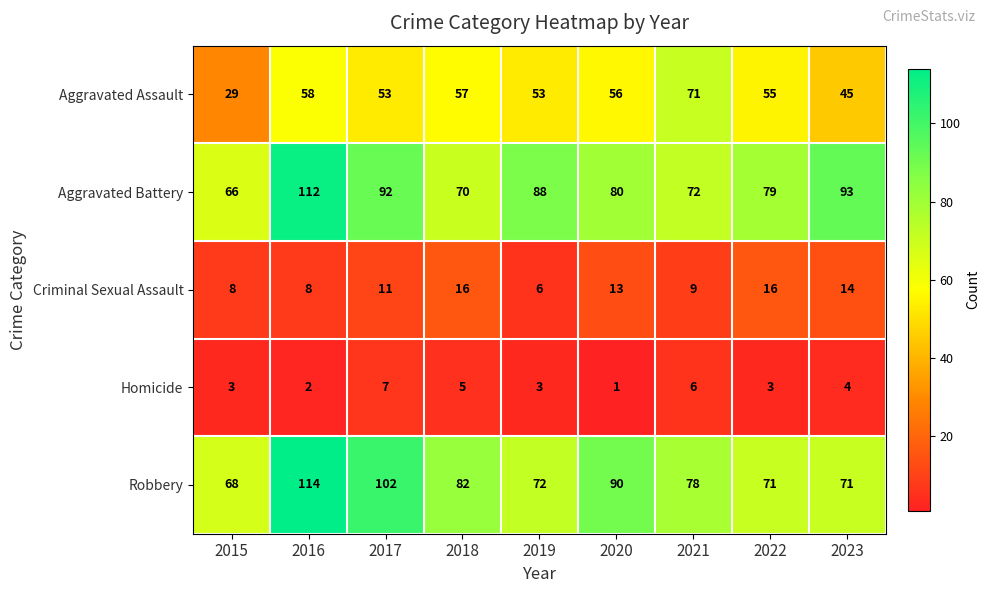

At which label does Aggravated Assault reach its peak?

2021